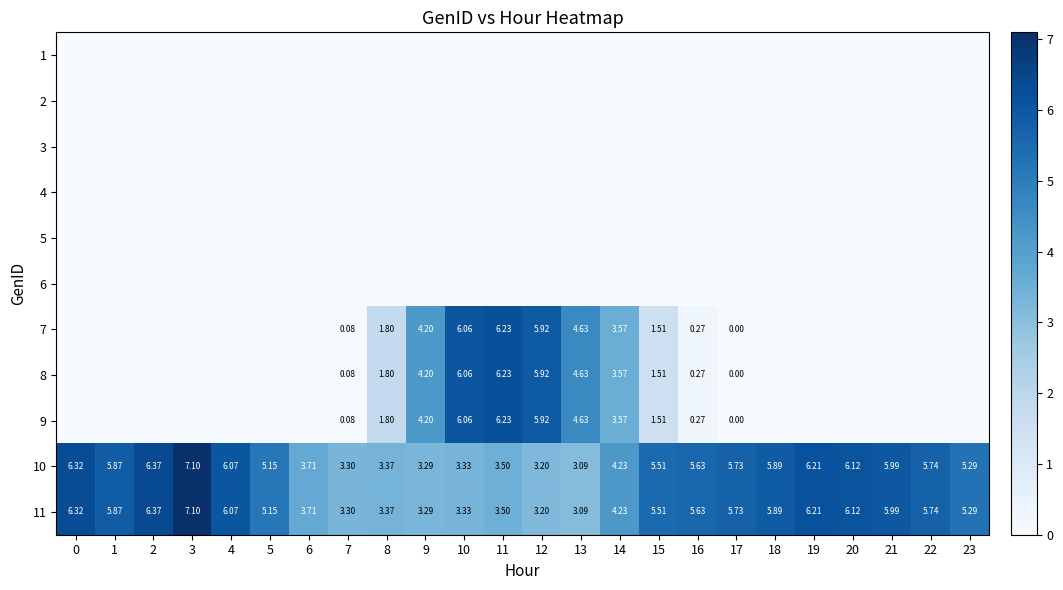

The value of 5 at 14 is 0.0. True or false?

True